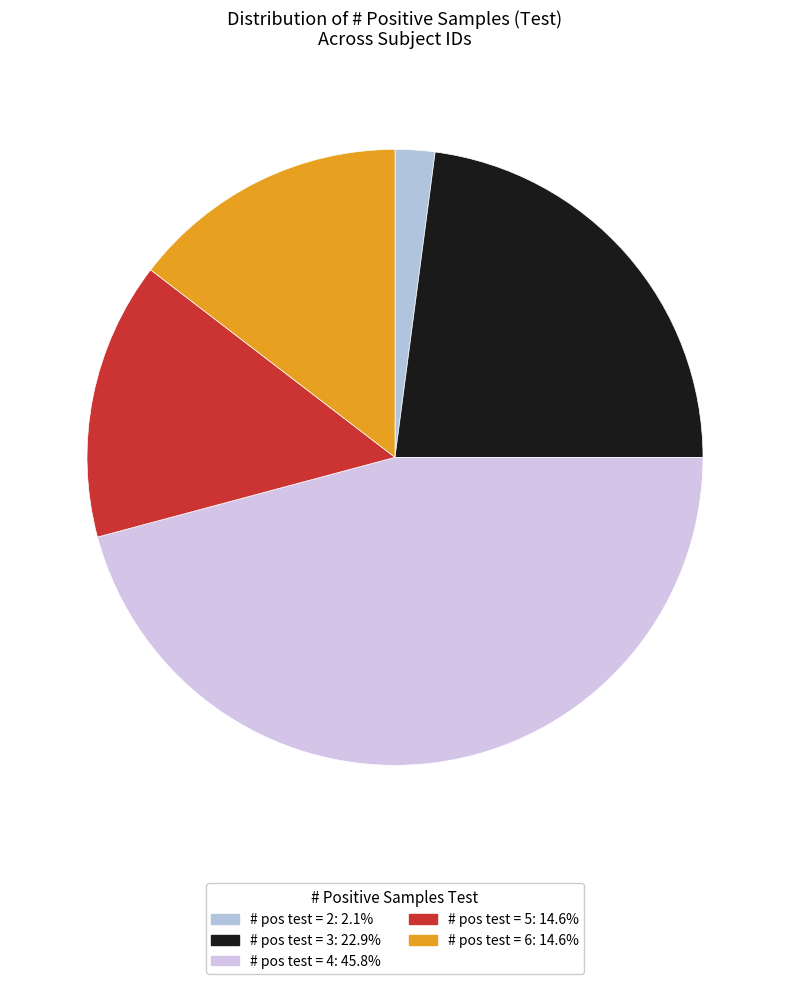

How many segments does this pie chart have?

5